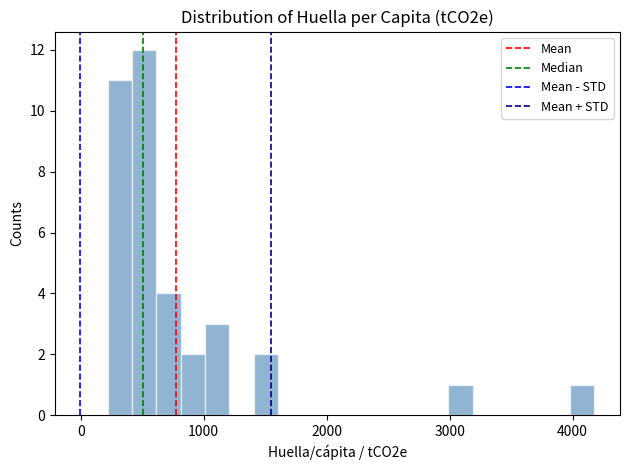

Around what value on the x-axis is the tallest bar? Give the approximate position of its centre, as read against the axis.

500